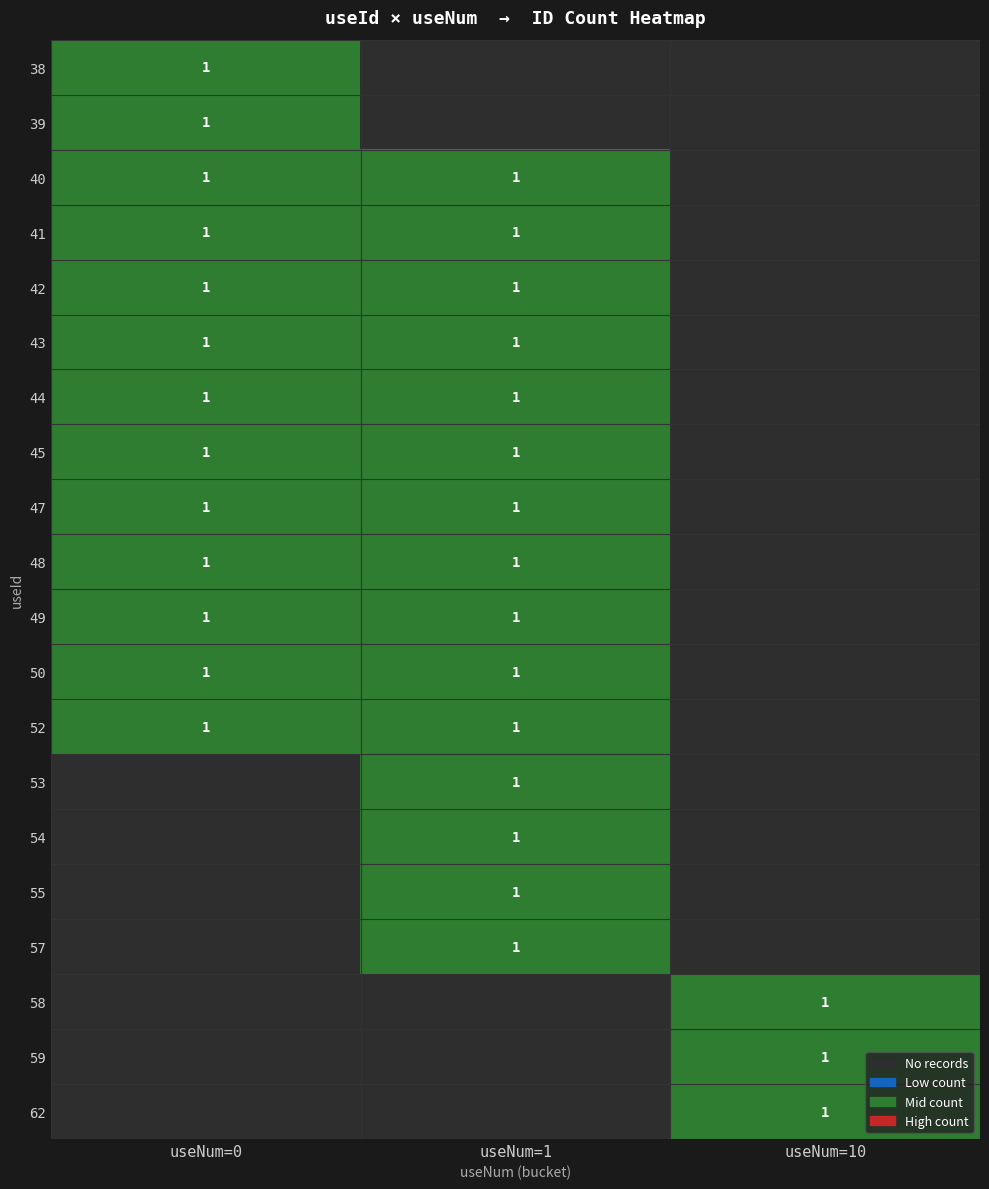

True or false: 39 has a value of 0 at useNum=0.

False